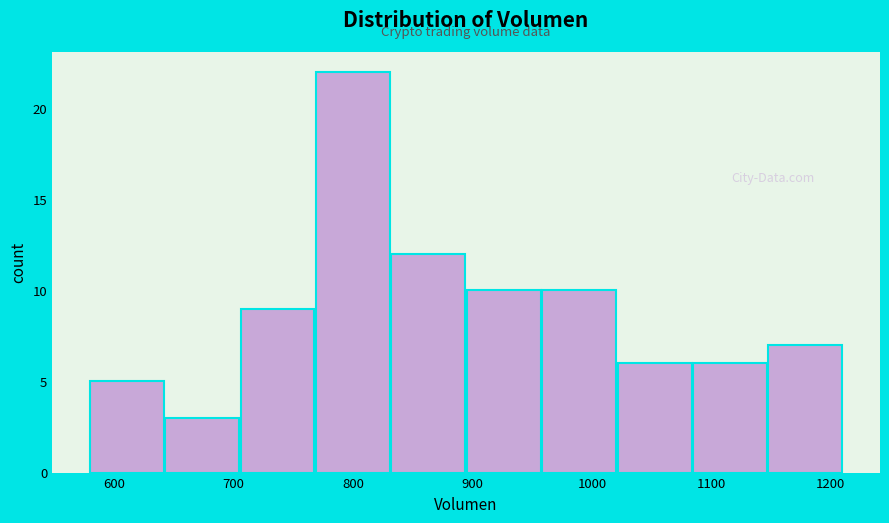

How tall is the bar that spans 1150 to 1210 on the x-axis? Neither the bar edges nor the heights are printed on the chart, so give them approximately, as read against the axes.

7